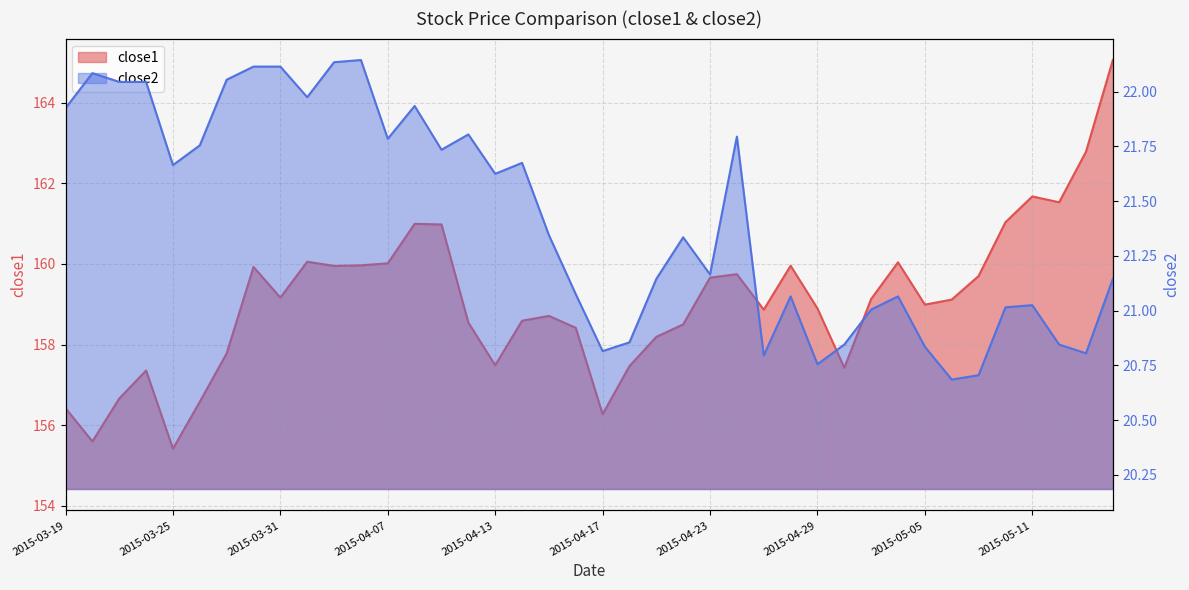

Rank the series by their maximum value, from highest to lowest.

close1, close2